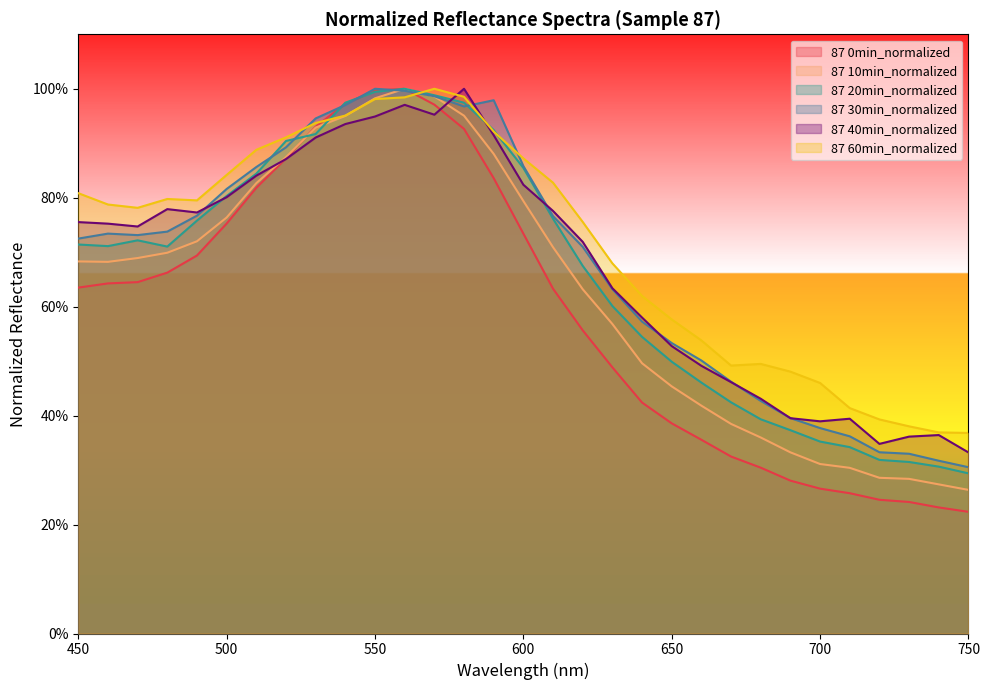

Count the number of categories in the chart.

31